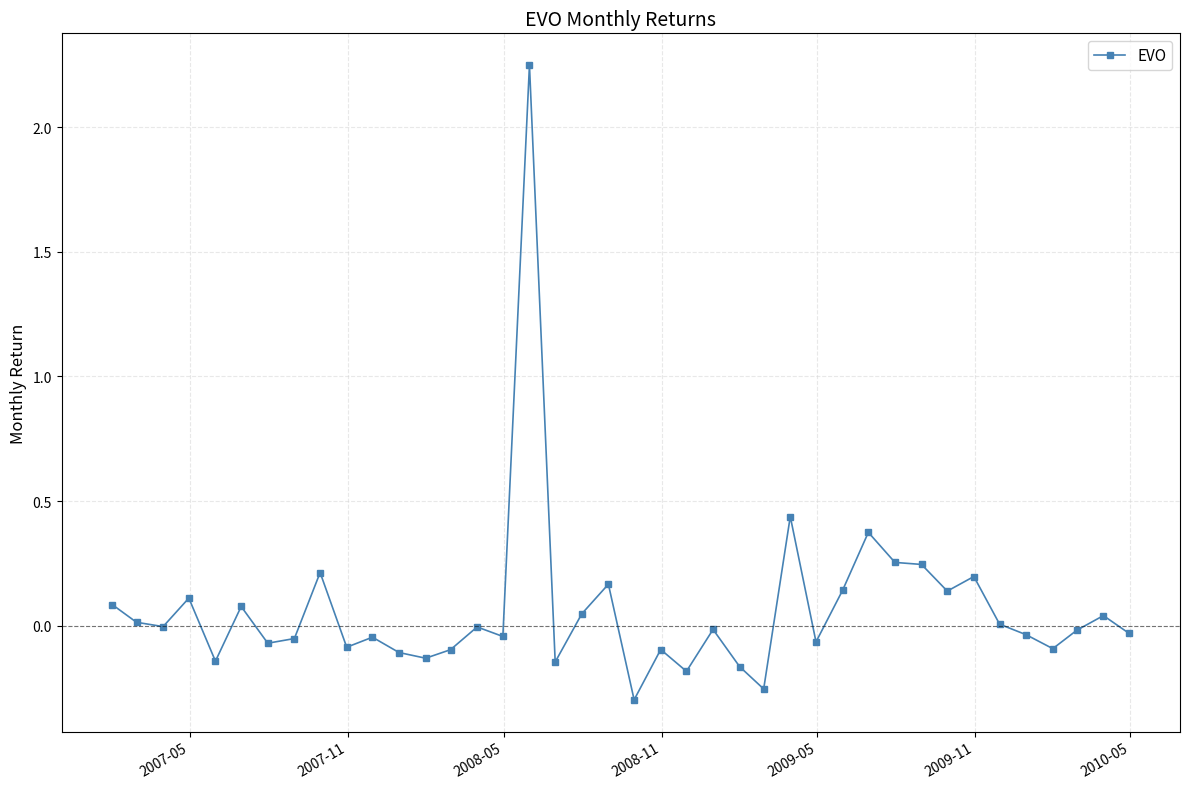

What is the difference between the maximum and minimum values?

2.5